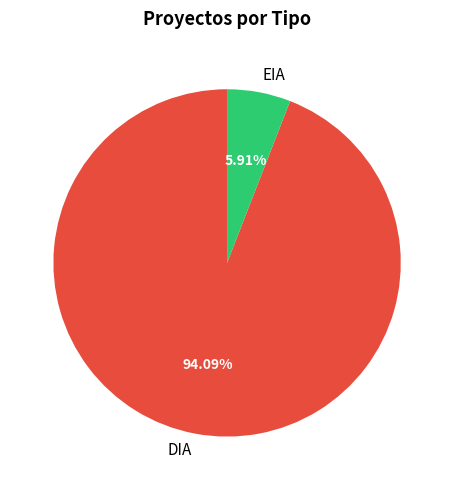

Approximately how many times larger is the value at DIA compared to EIA?

15.9